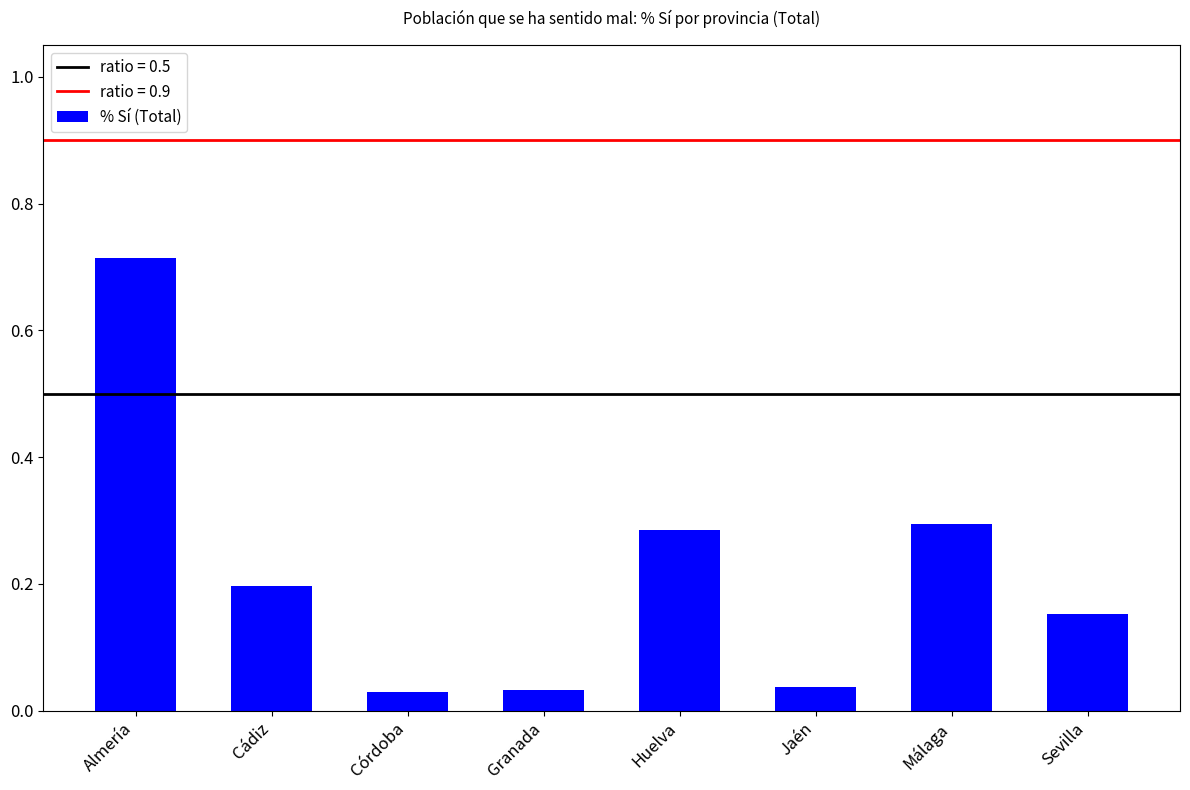

Which label corresponds to the largest value in the chart?

Almería